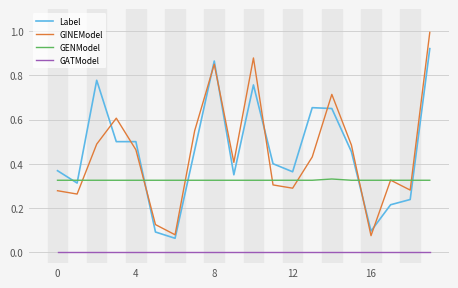

Rank the series by their maximum value, from highest to lowest.

GINEModel, Label, GENModel, GATModel